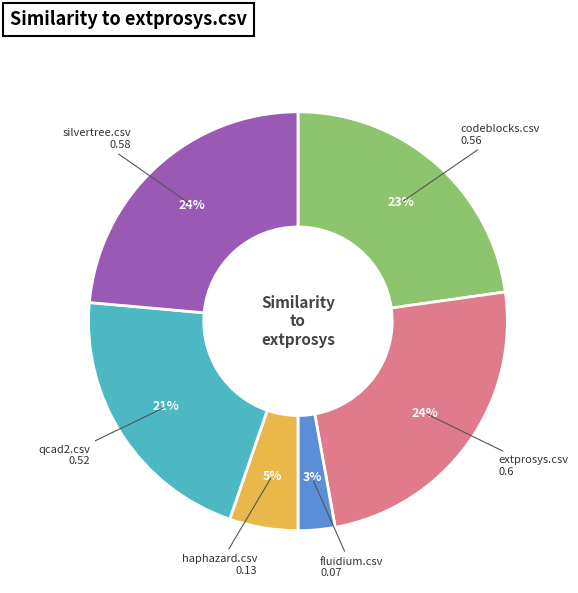

To the nearest percent, what is the average slice percentage?

17%